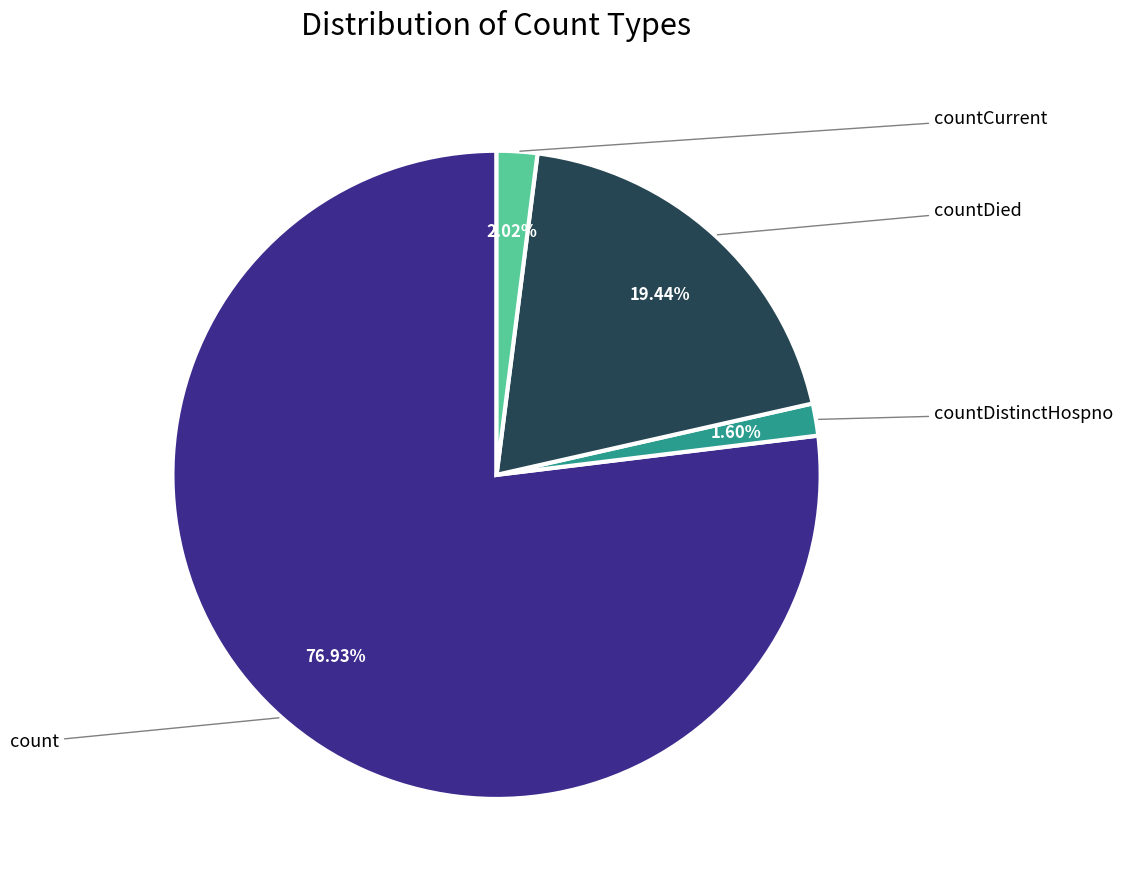

Does any single category account for the majority?

Yes